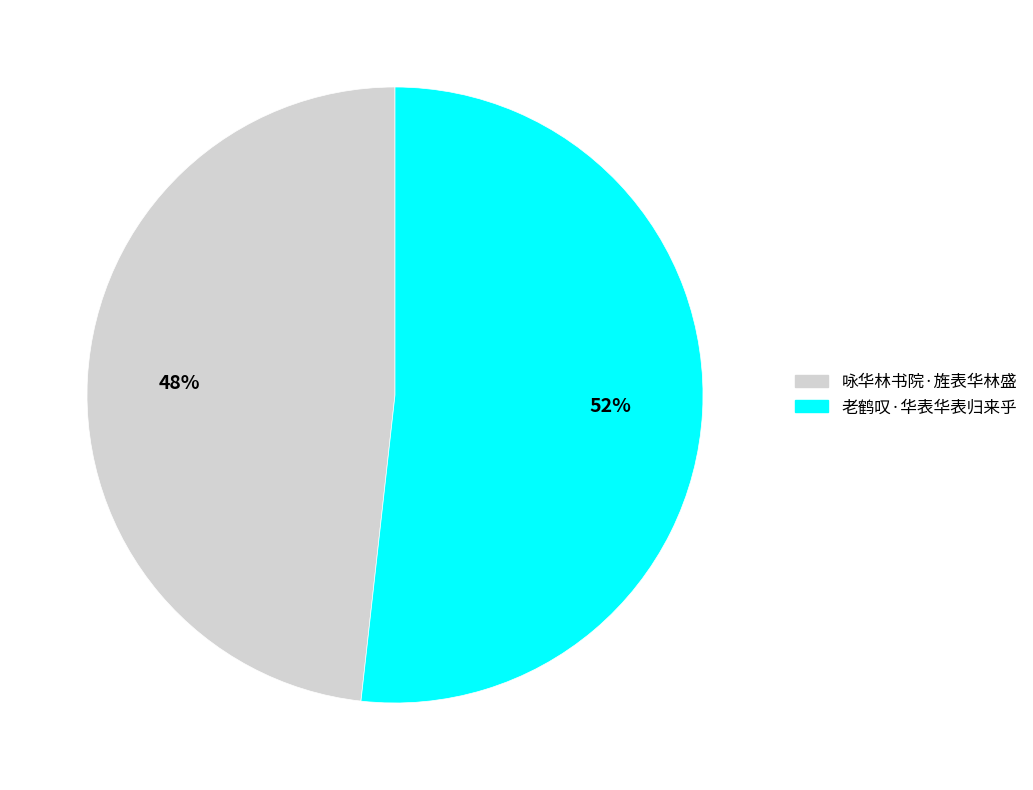

To the nearest percent, what percentage of the pie is 老鹤叹·华表华表归来乎?

52%